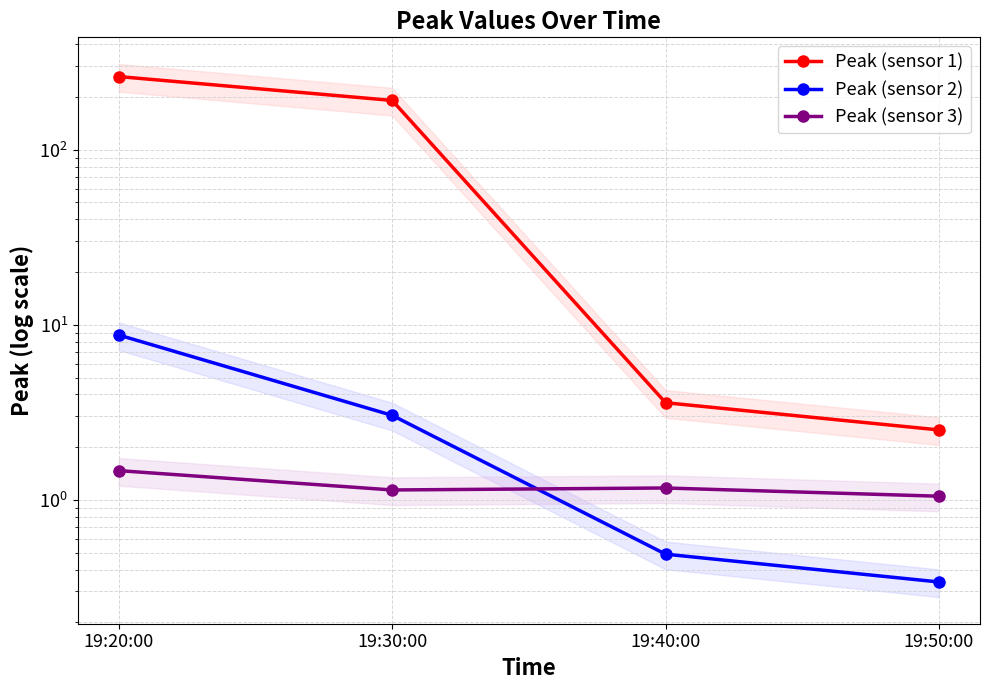

Where does the Peak (sensor 1) series first go above 191?

19:20:00